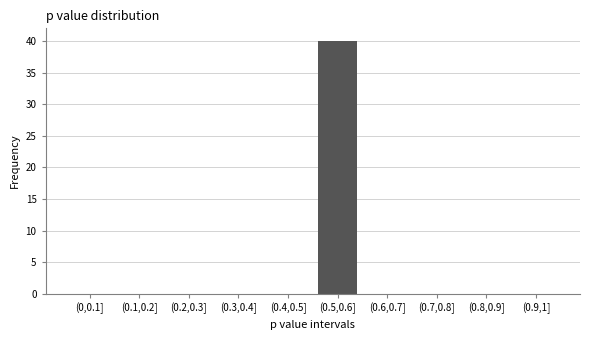

Reading left to right, what are all the values shown in this chart?

(0,0.1]=0	(0.1,0.2]=0	(0.2,0.3]=0	(0.3,0.4]=0	(0.4,0.5]=0	(0.5,0.6]=40	(0.6,0.7]=0	(0.7,0.8]=0	(0.8,0.9]=0	(0.9,1]=0